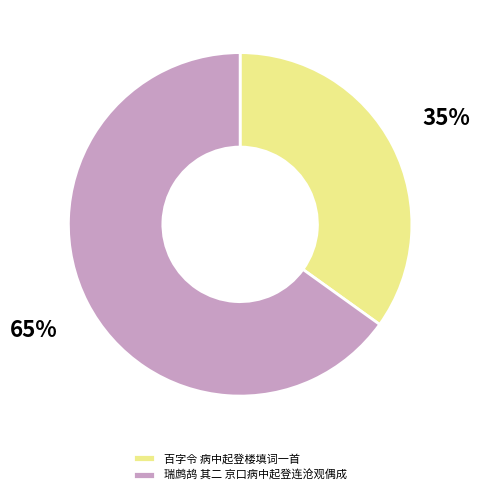

Is it true that 瑞鹧鸪 其二 京口病中起登连沧观偶成 is 65% of the pie?

True